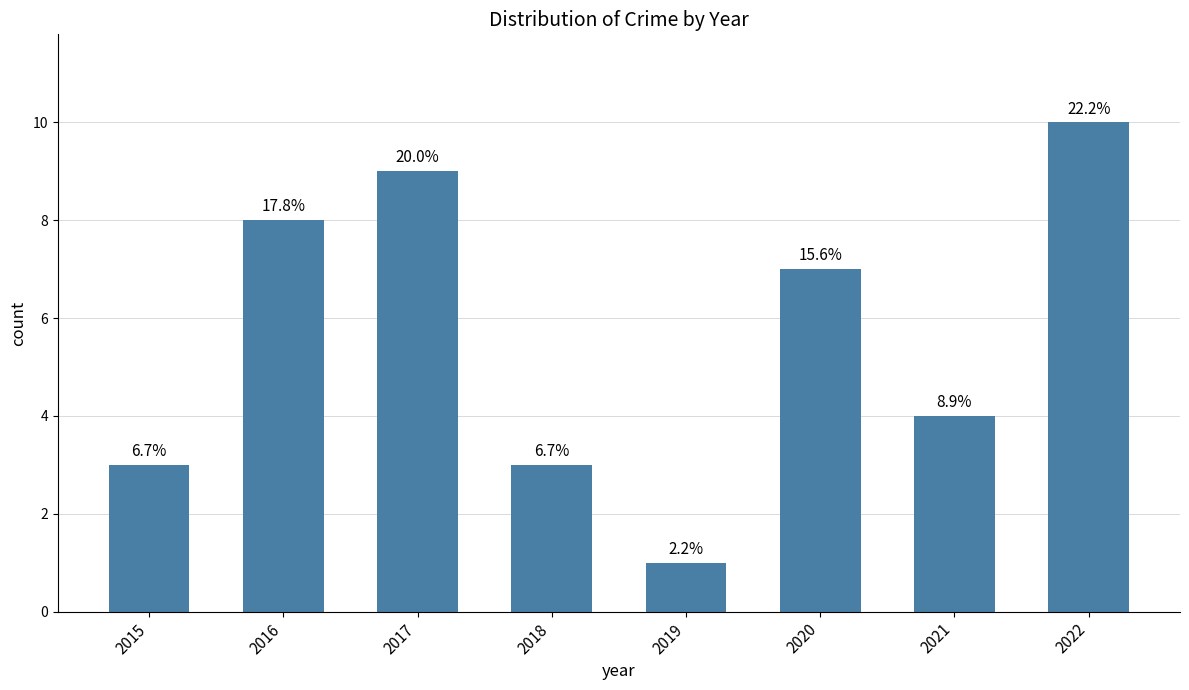

How many bars are there in total?

8